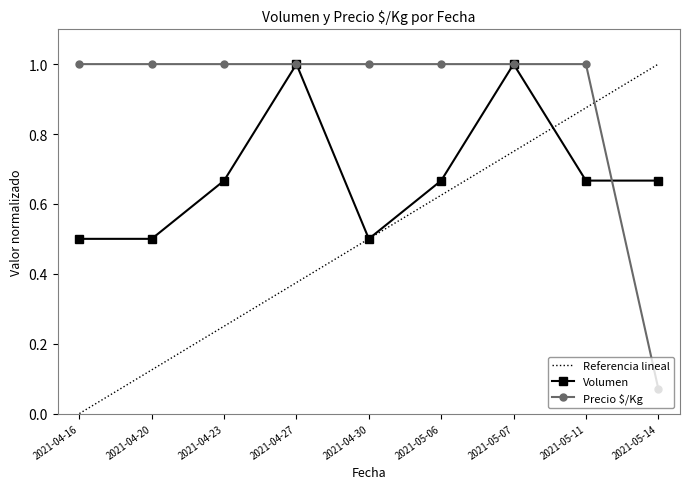

Between 2021-04-16 and 2021-05-07, which series saw the biggest shift?

Volumen